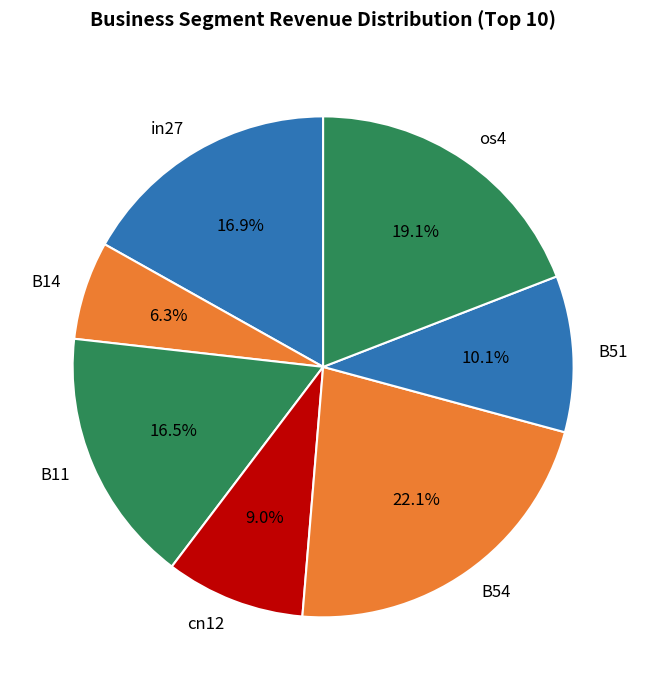

To the nearest percent, what portion does B51 represent?

10%